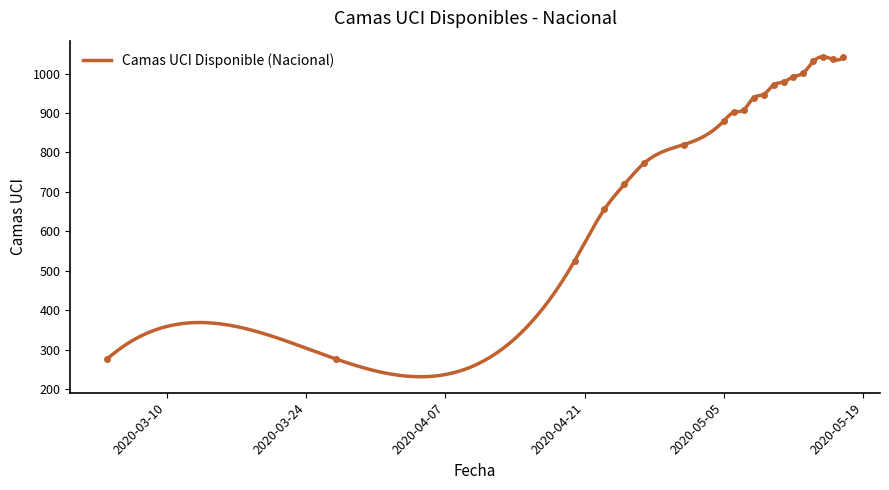

True or false: the data shows 702 at 2020-04-20.

False